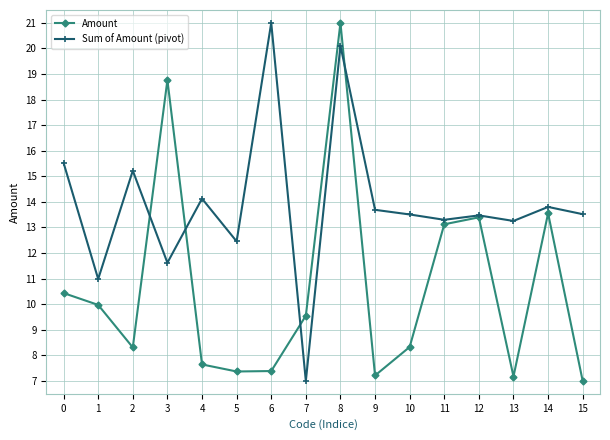

Reading left to right, what are all the values shown in this chart?

Amount: 0=10.4	1=10.0	2=8.3	3=18.8	4=7.6	5=7.4	6=7.4	7=9.6	8=21.0	9=7.2	10=8.3	11=13.1	12=13.4	13=7.2	14=13.6	15=7.0
Sum of Amount (pivot): 0=15.5	1=11.0	2=15.2	3=11.6	4=14.1	5=12.5	6=21.0	7=7.0	8=20.1	9=13.7	10=13.5	11=13.3	12=13.5	13=13.3	14=13.8	15=13.5